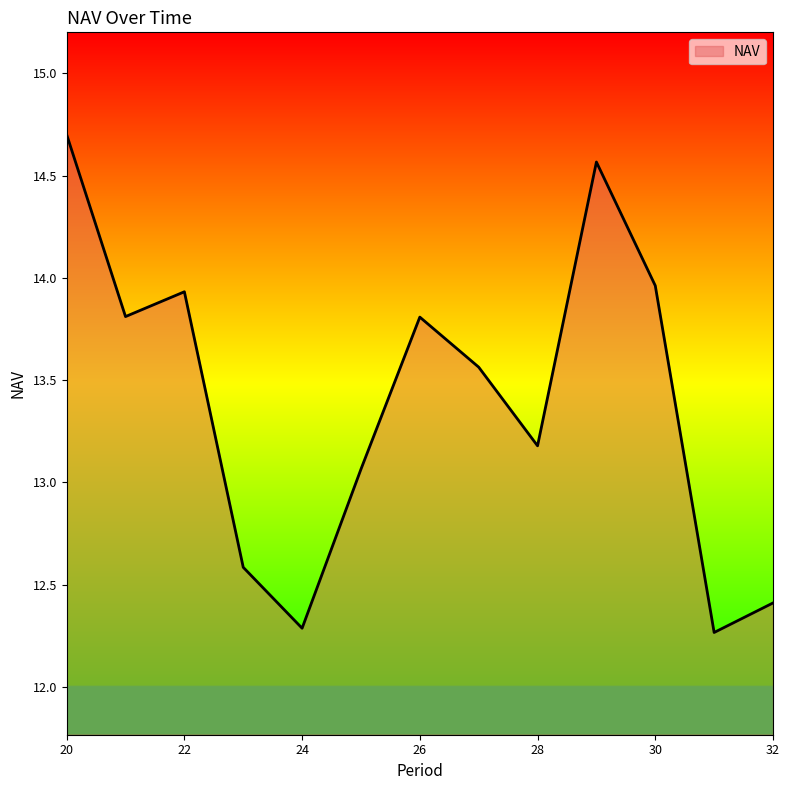

What is the greatest value displayed?

14.7